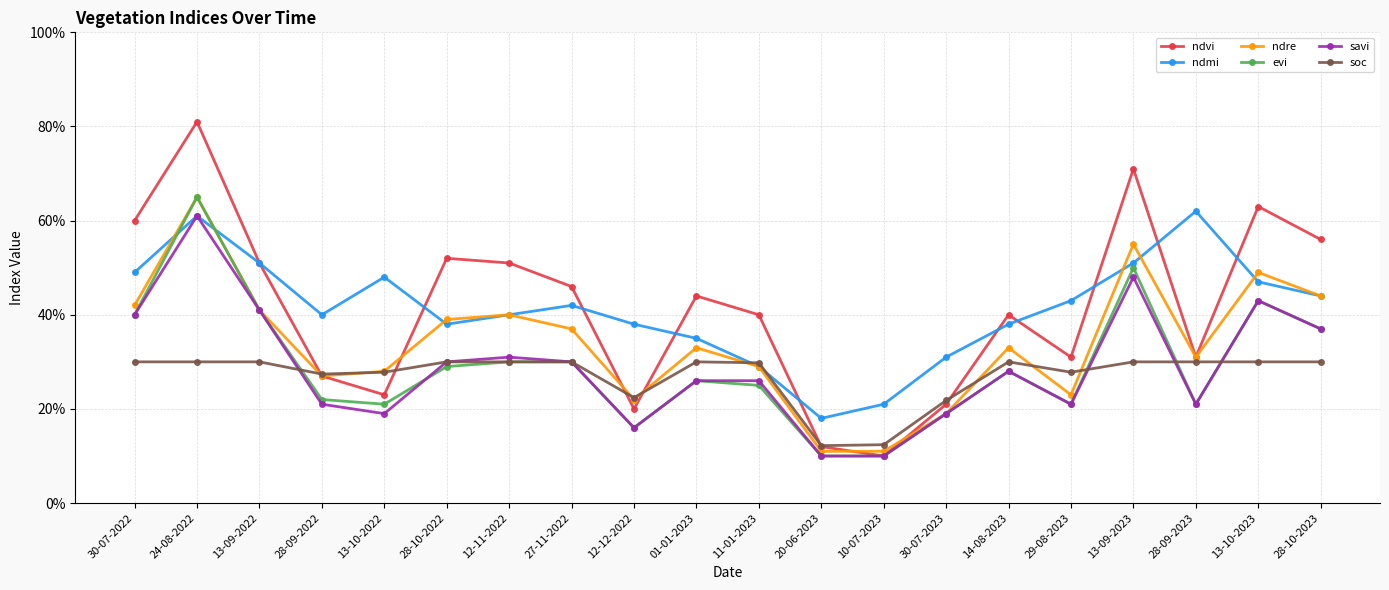

Does the chart have visible grid lines?

Yes